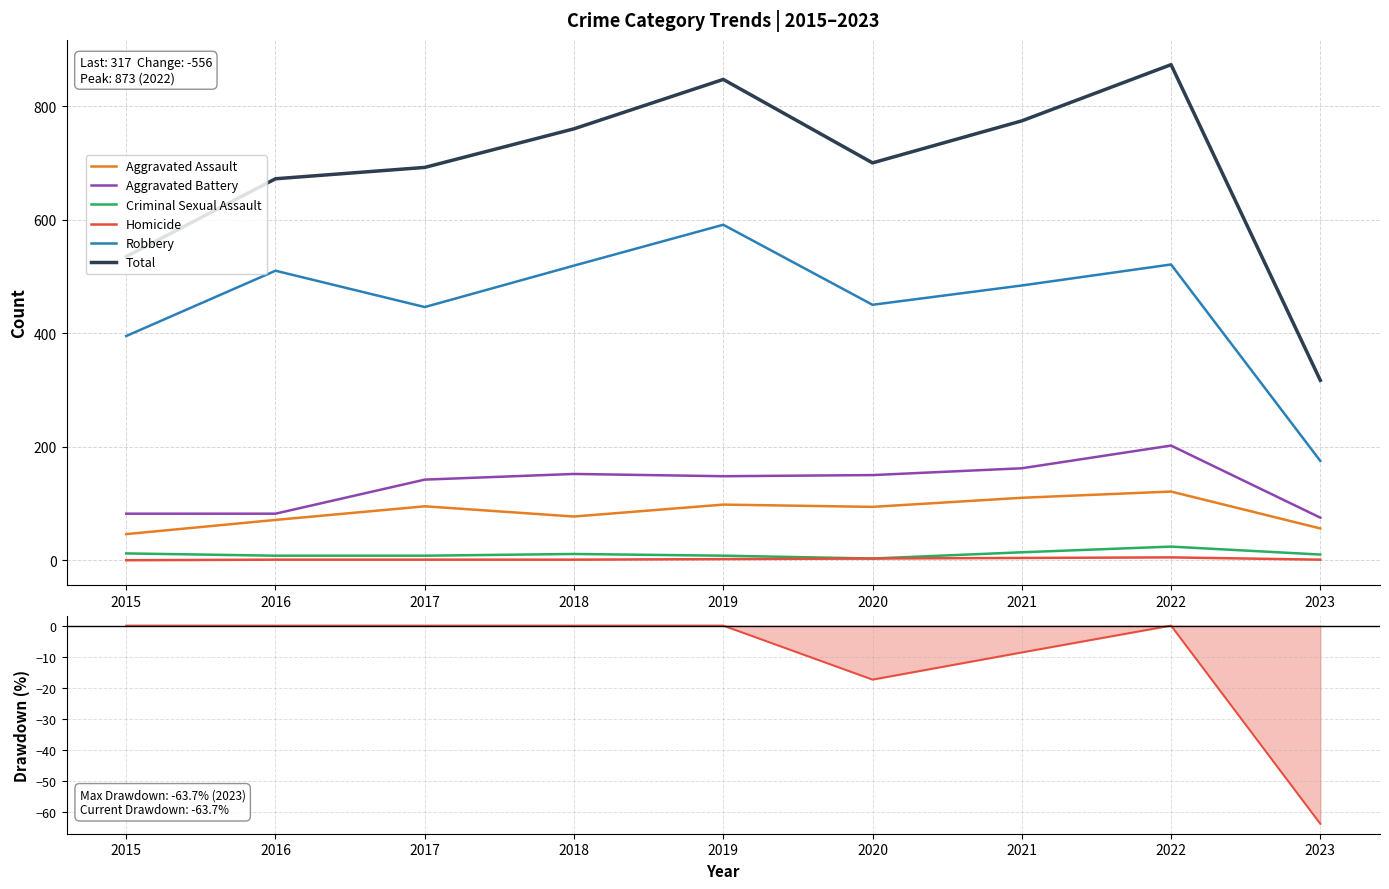

What is the difference between the highest and lowest values at 2019?

845